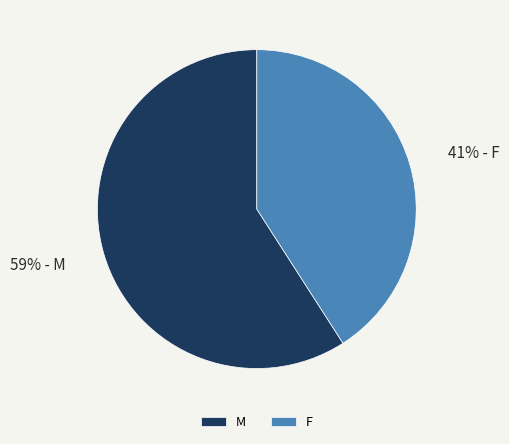

Which slice represents more than half of the pie?

M